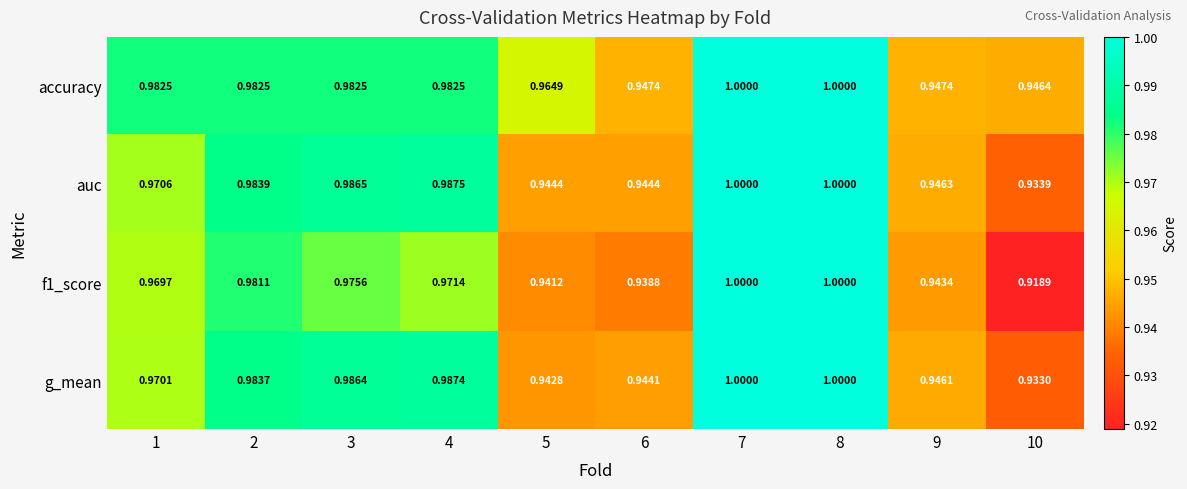

Which series has the largest total across all categories?

accuracy